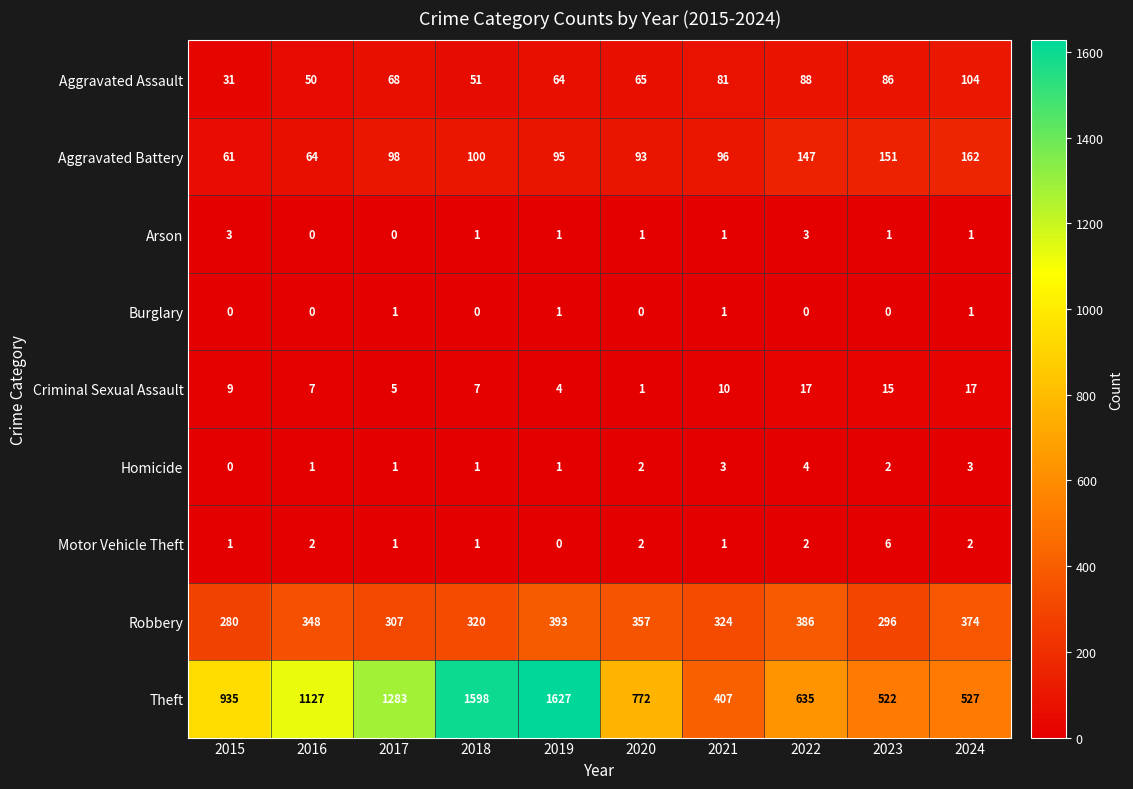

What is the difference between the maximum and minimum values in the Homicide series?

4